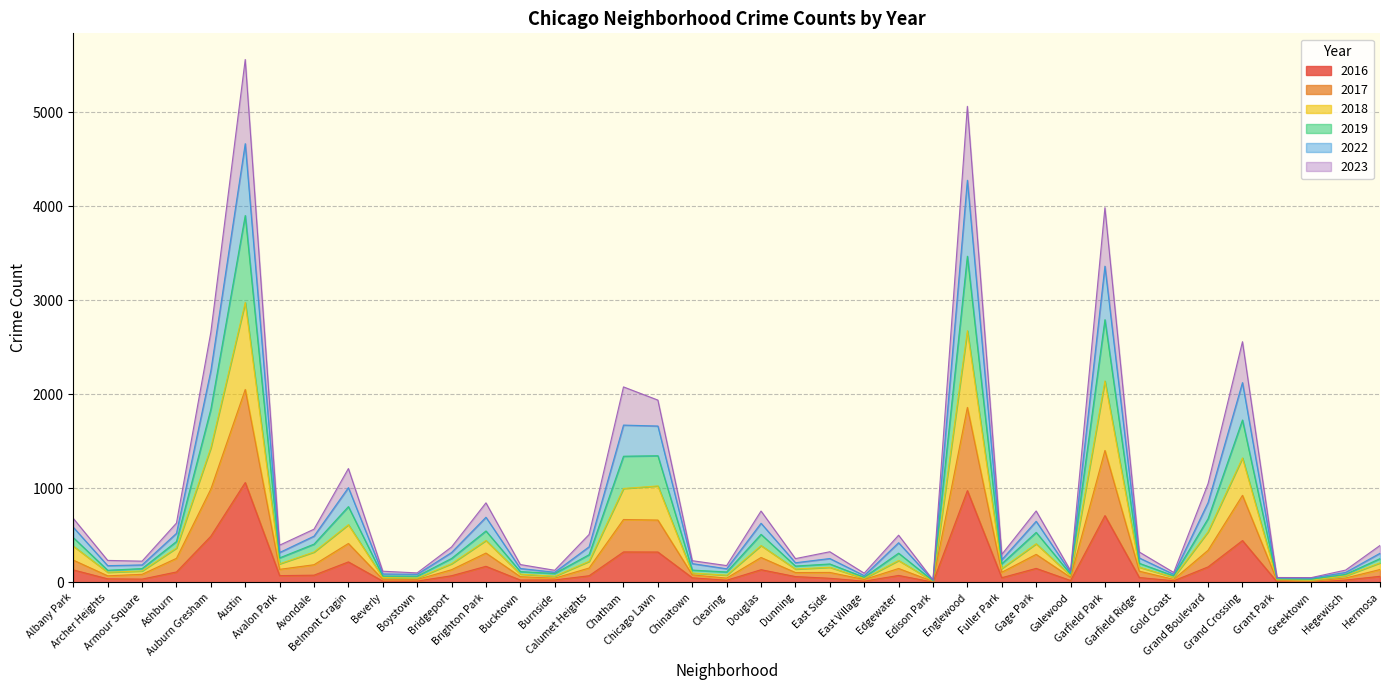

How many data points in 2019 are above 254?

19